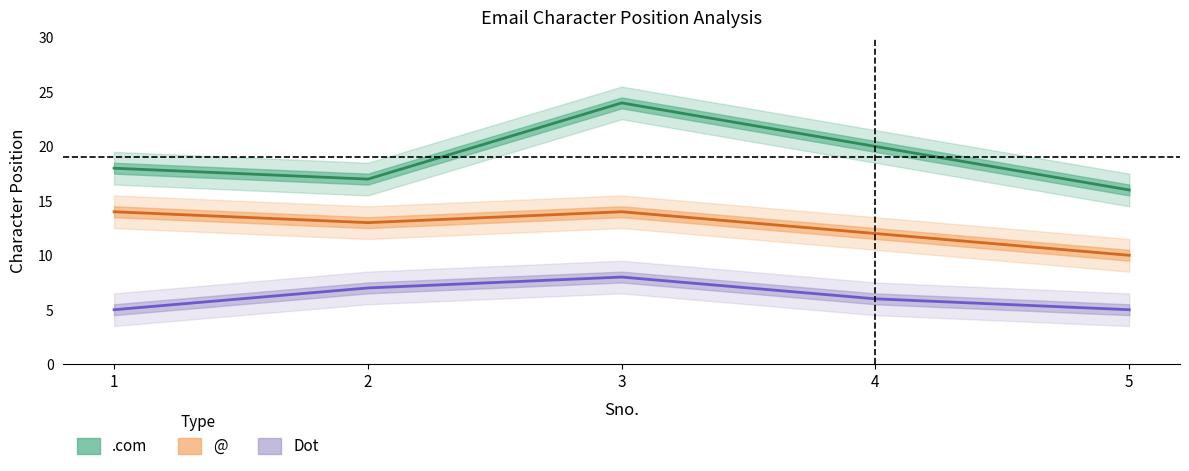

What are all the series names shown in the legend?

.com, Dot, @